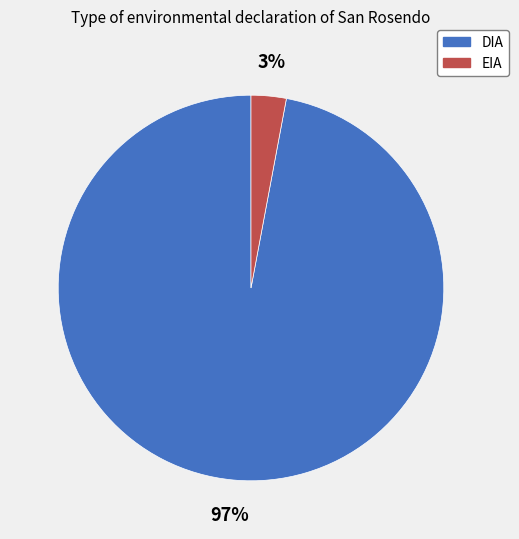

Is the sum of EIA and DIA greater than half?

Yes